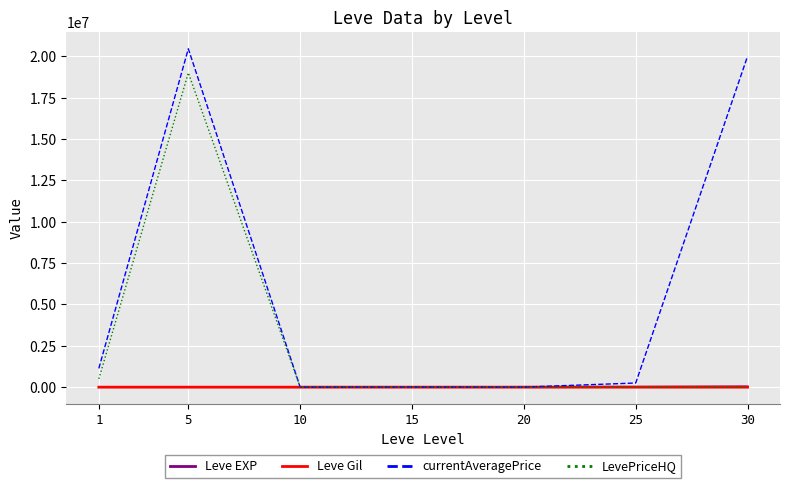

Which series has the widest spread of values?

currentAveragePrice